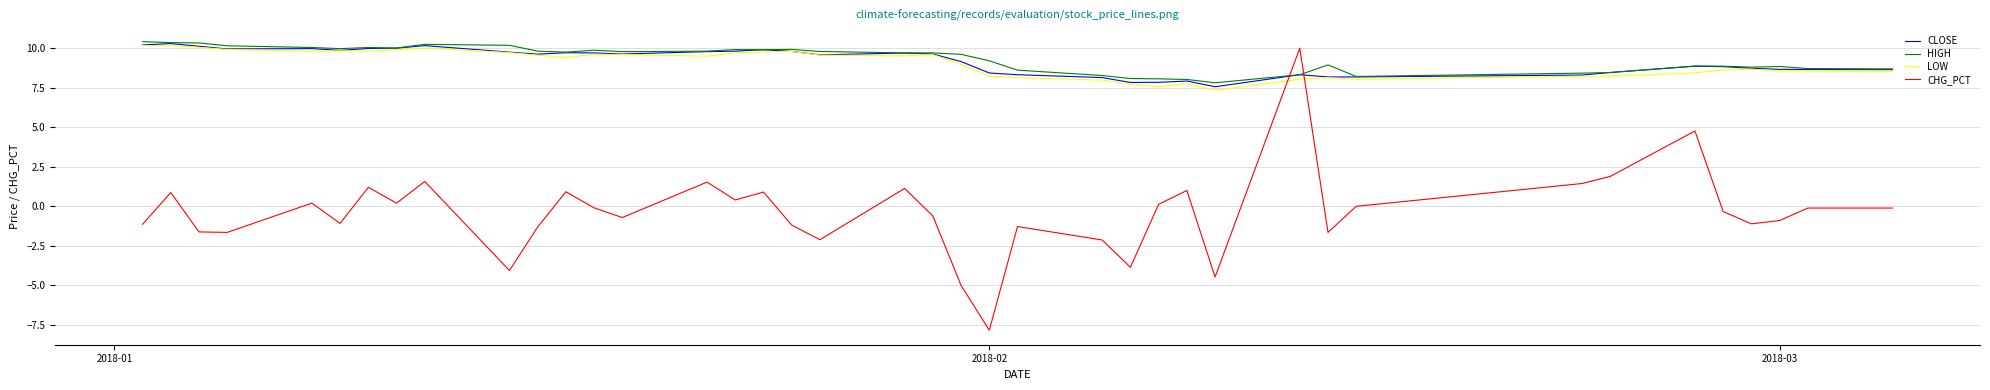

What is the difference between the second highest and second lowest values in the LOW series?

2.6